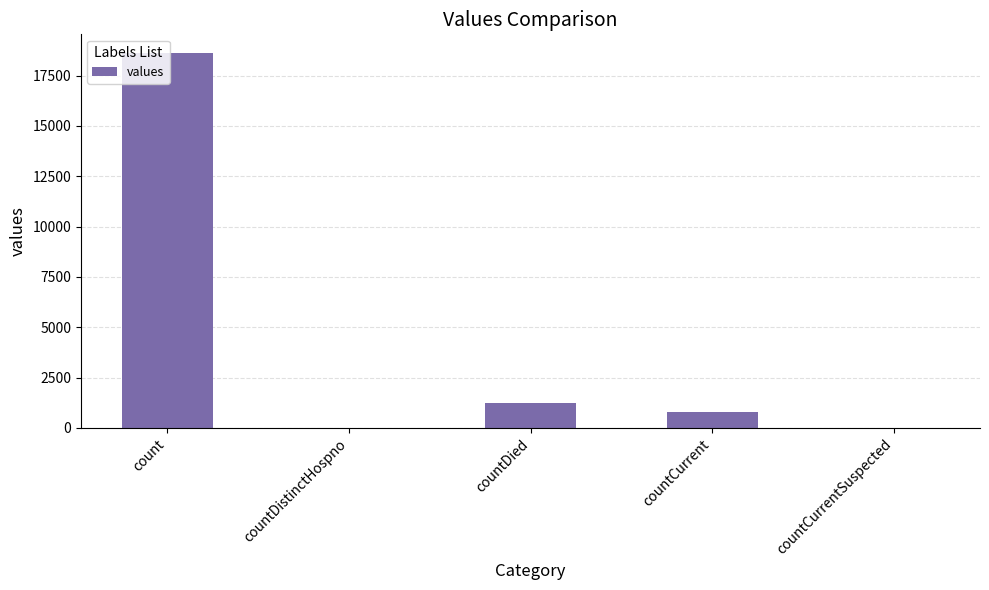

What is the maximum value shown in the chart?

18615